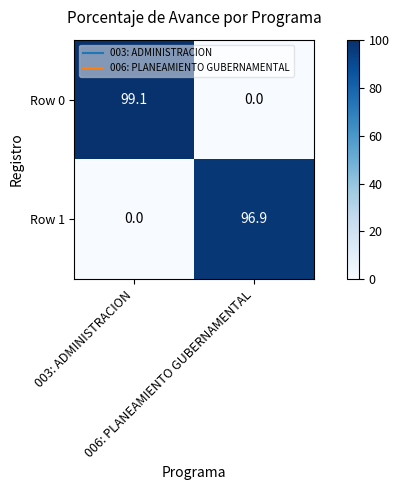

Rank the series by their average value, from lowest to highest.

Row 1, Row 0